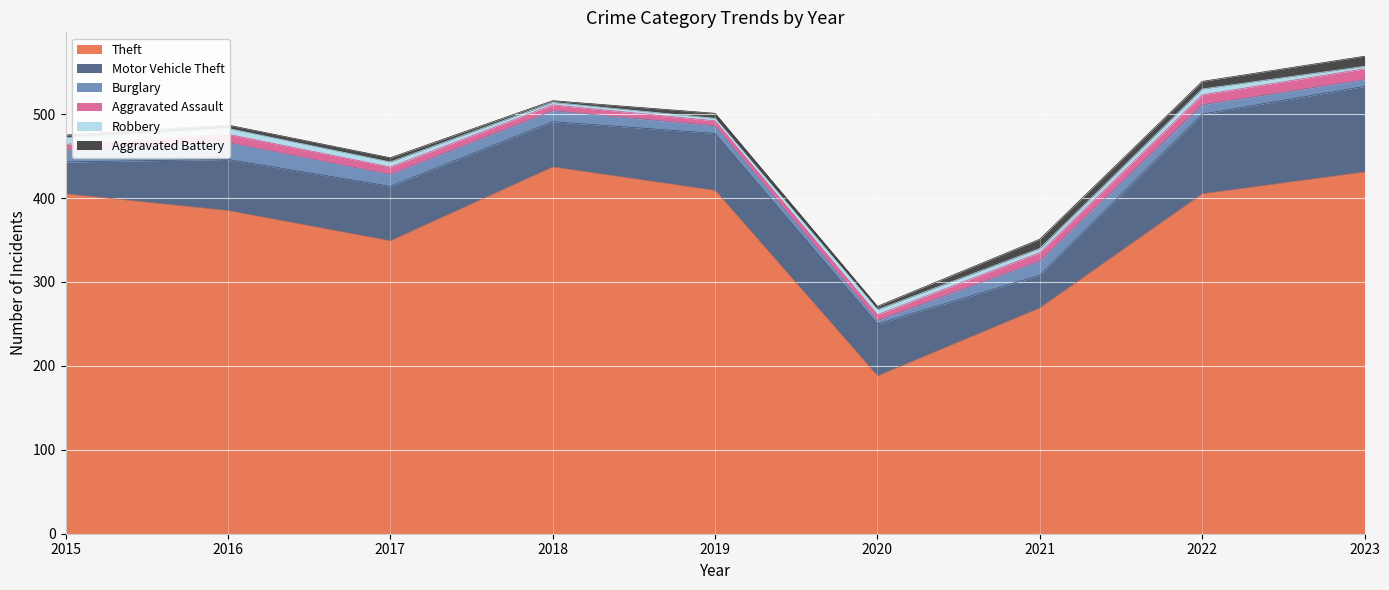

What is the value of the Theft point at the 5th from the left?

409